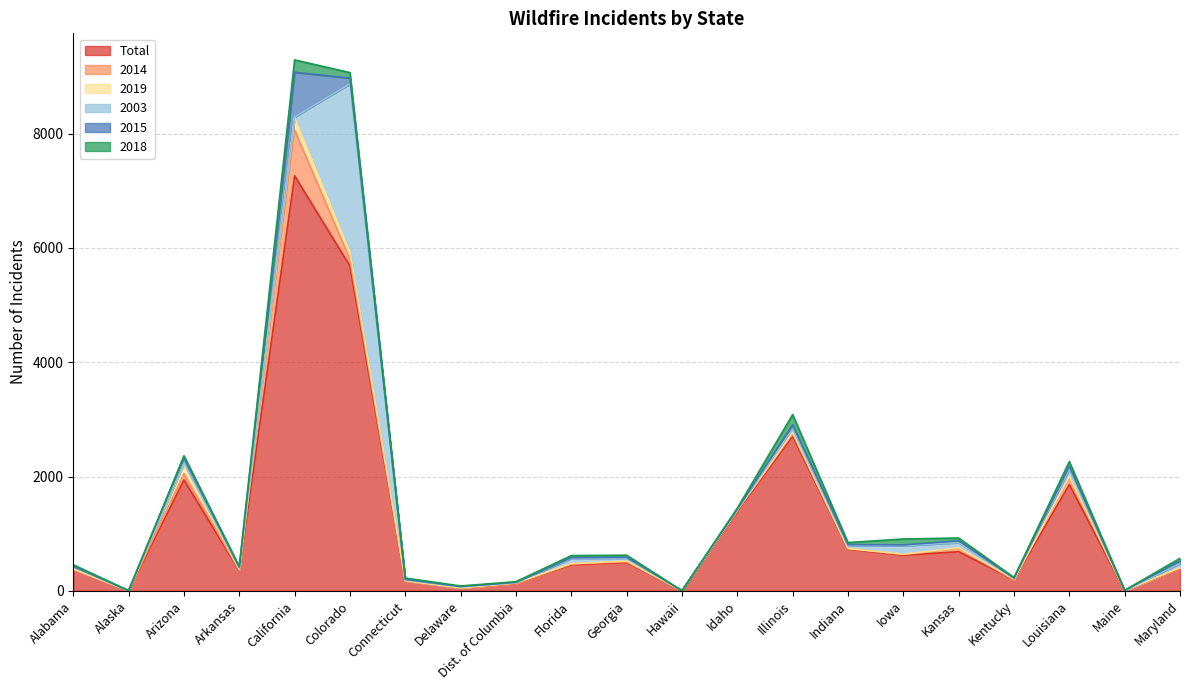

What is the average value of the 2003 series?

179